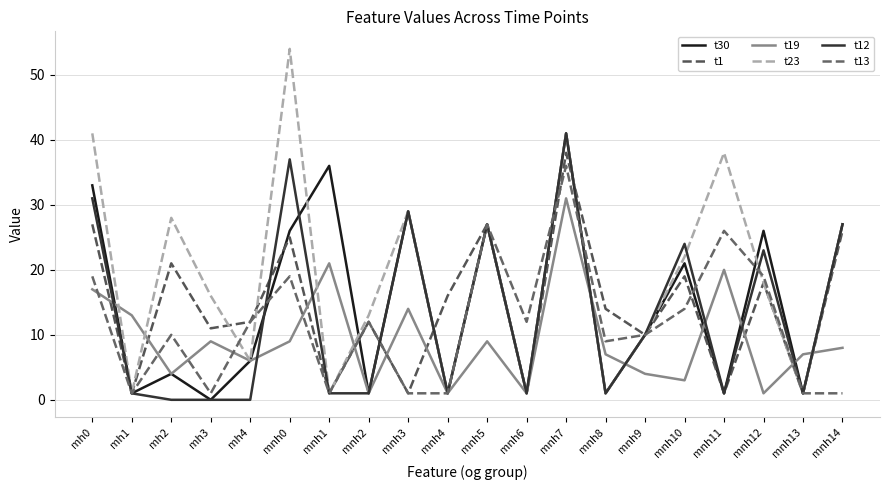

Is this an area chart (filled region under the line)?

No